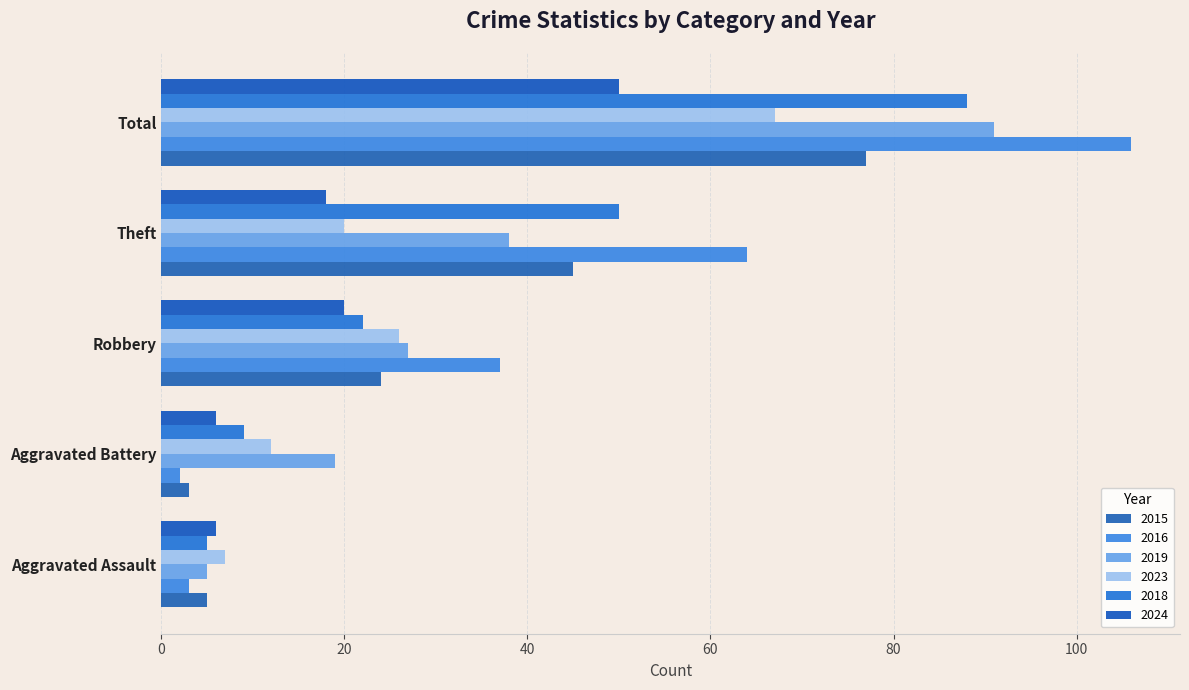

The 2015 series shows 23 at Total. True or false?

False